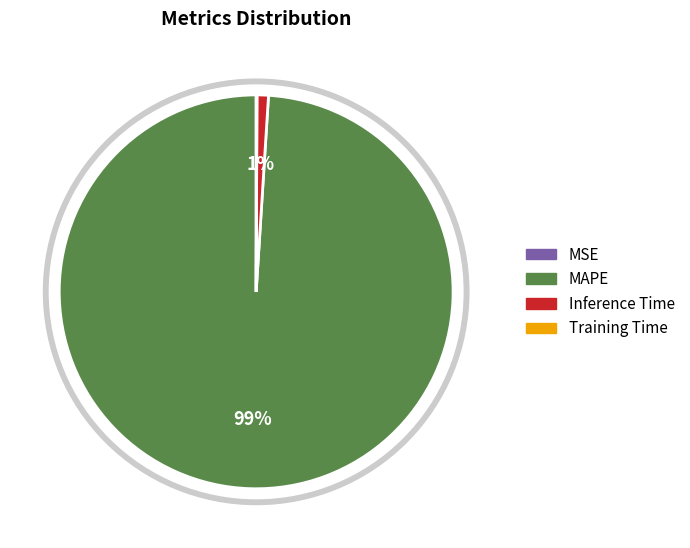

Which slice is the smallest?

MSE